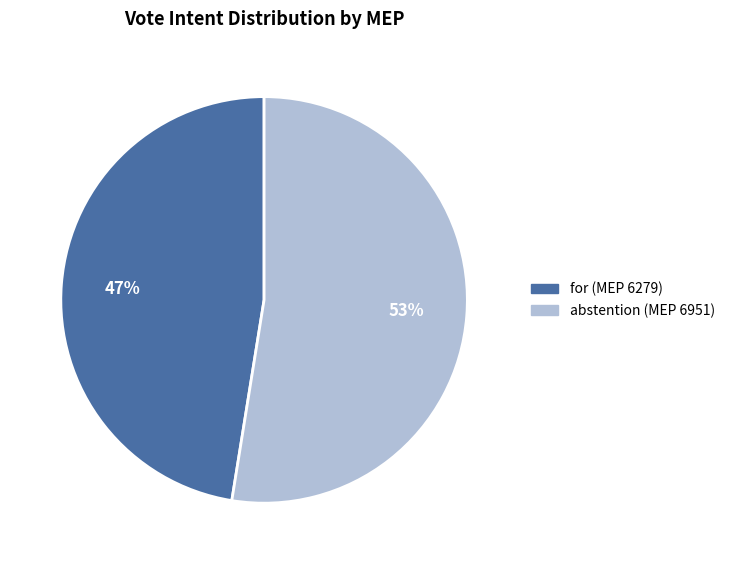

To the nearest percent, what is the average slice percentage?

50%